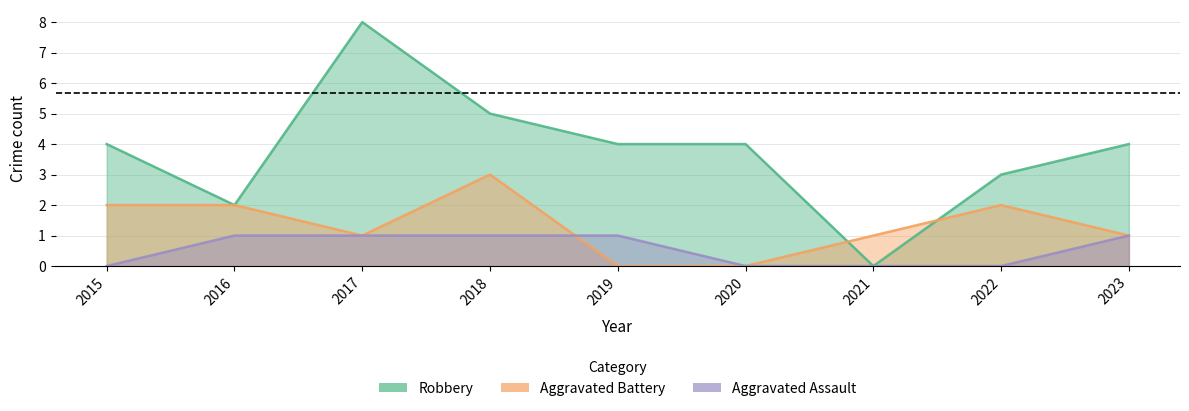

Count the number of data series in this chart.

3